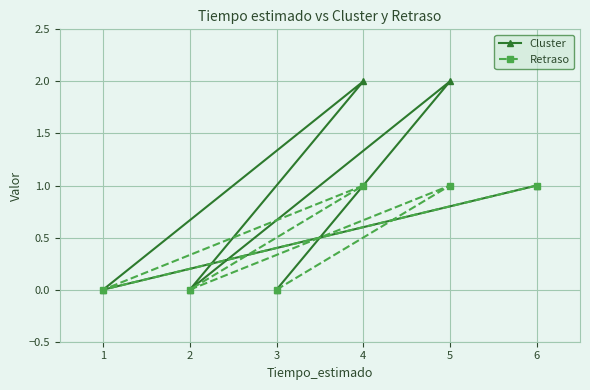

Rank the series at 4 from highest to lowest value.

Cluster, Retraso